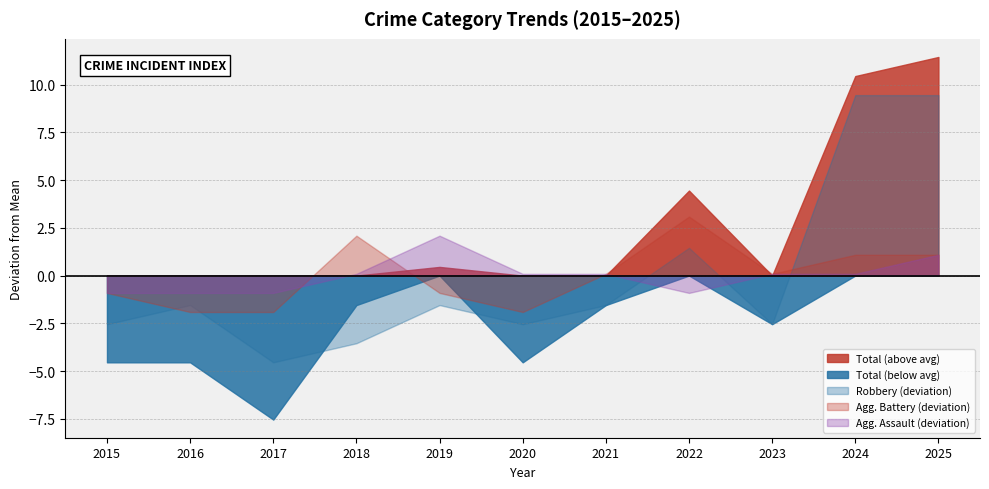

True or false: Aggravated Battery and Total cross at least once.

False